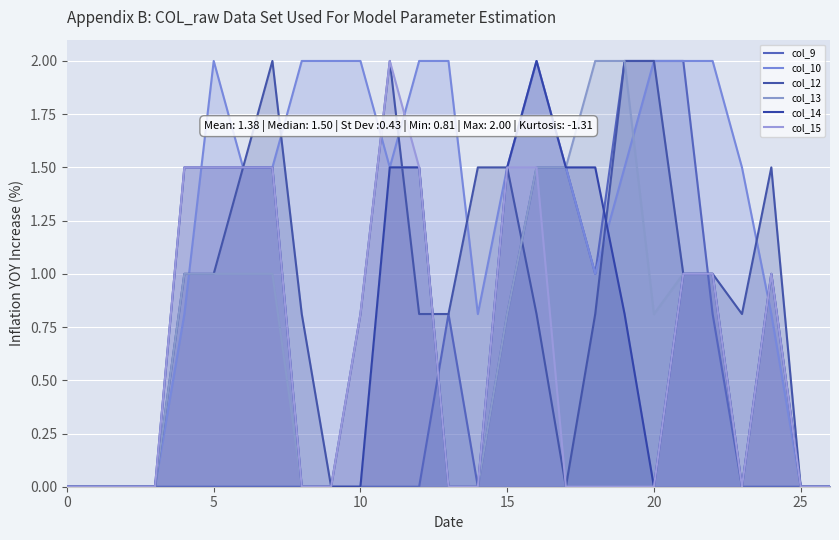

Is the value of col_9 at 9 greater than the value of col_10 at 10?

No